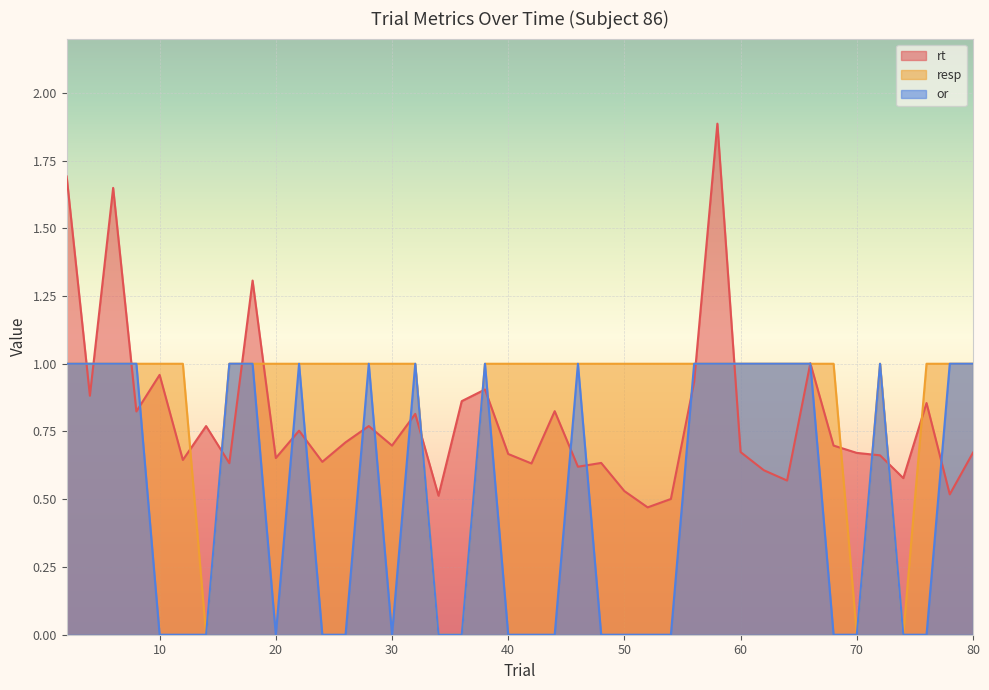

At which category does the chart reach its minimum across all series?

14